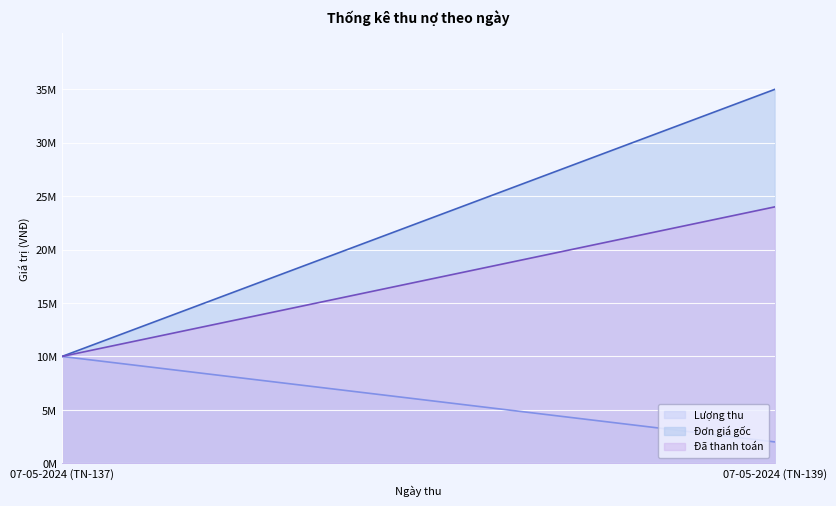

What is the sum of all Lượng thu values?

12000000